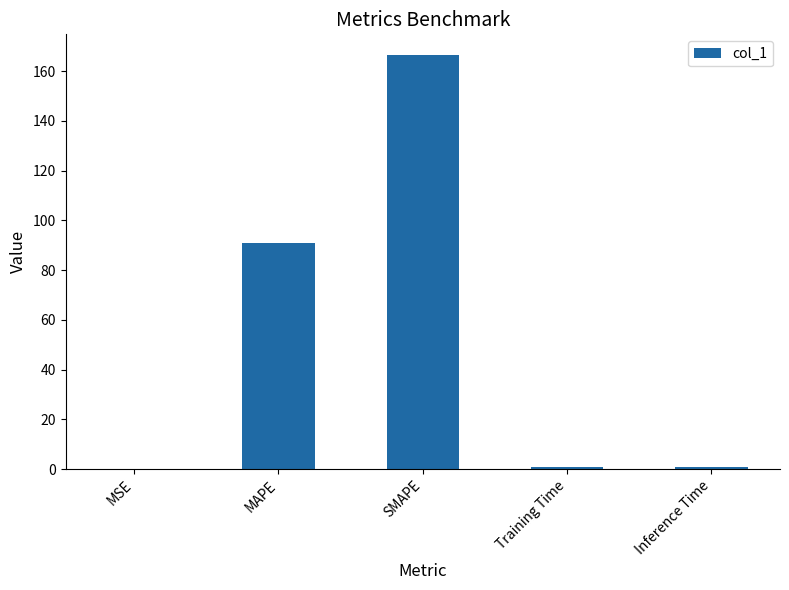

Between Training Time and MAPE, which is larger?

MAPE